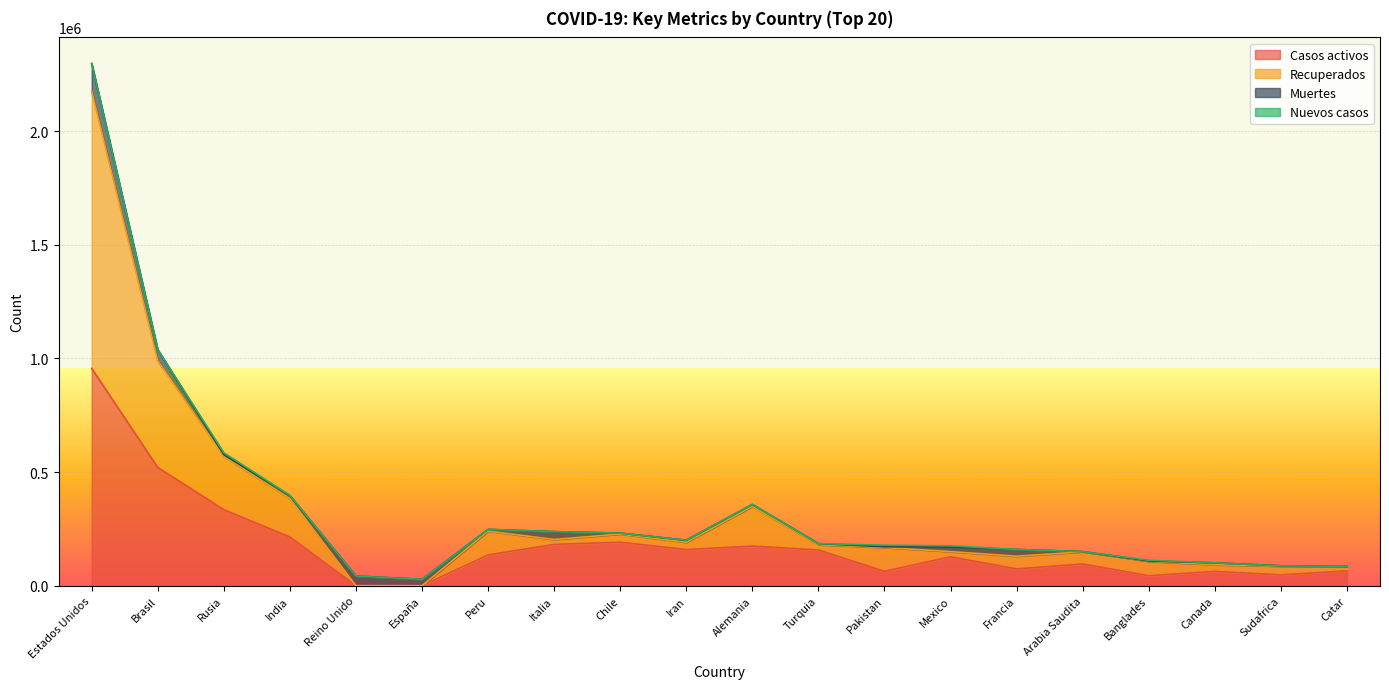

True or false: Casos activos and Recuperados cross at least once.

False